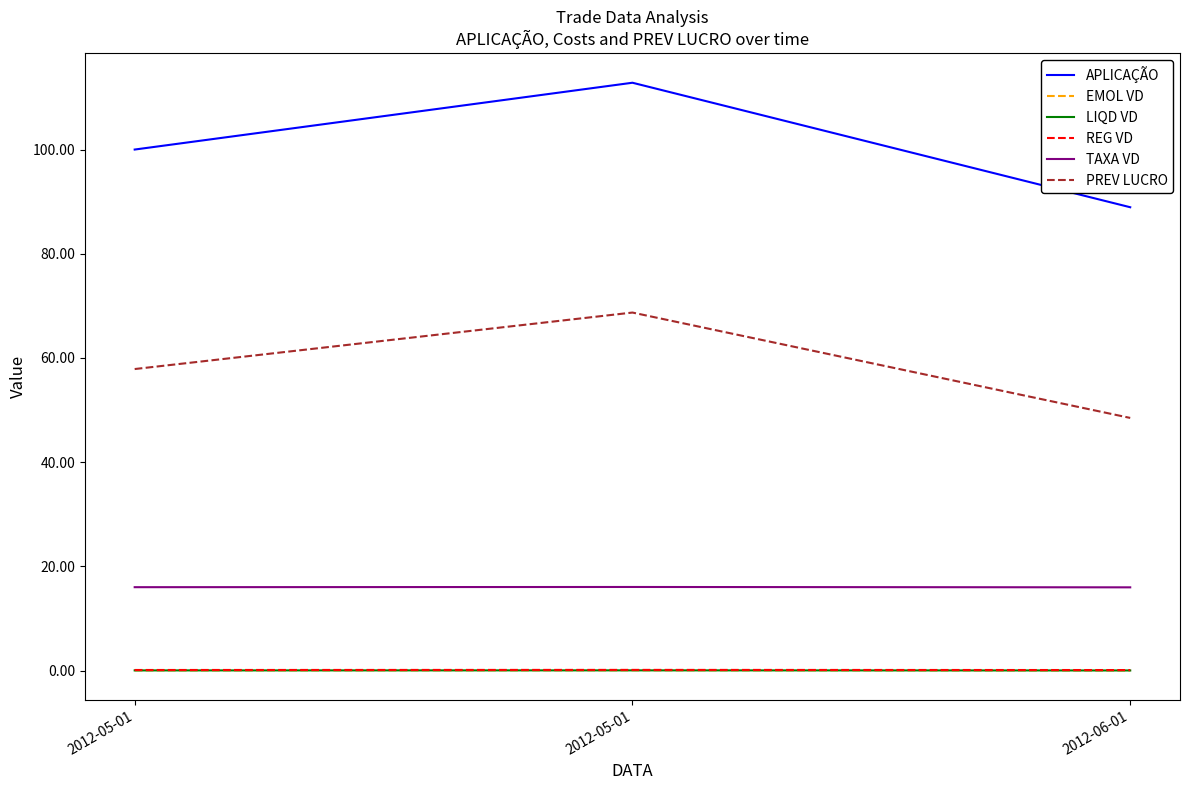

Reading left to right, what are all the values shown in this chart?

APLICAÇÃO: 2012-05-01=100.0	2012-05-01=112.8	2012-06-01=88.9
EMOL VD: 2012-05-01=0.1	2012-05-01=0.1	2012-06-01=0.1
LIQD VD: 2012-05-01=0.1	2012-05-01=0.1	2012-06-01=0.0
REG VD: 2012-05-01=0.1	2012-05-01=0.1	2012-06-01=0.1
TAXA VD: 2012-05-01=16.0	2012-05-01=16.1	2012-06-01=16.0
PREV LUCRO: 2012-05-01=57.9	2012-05-01=68.7	2012-06-01=48.5